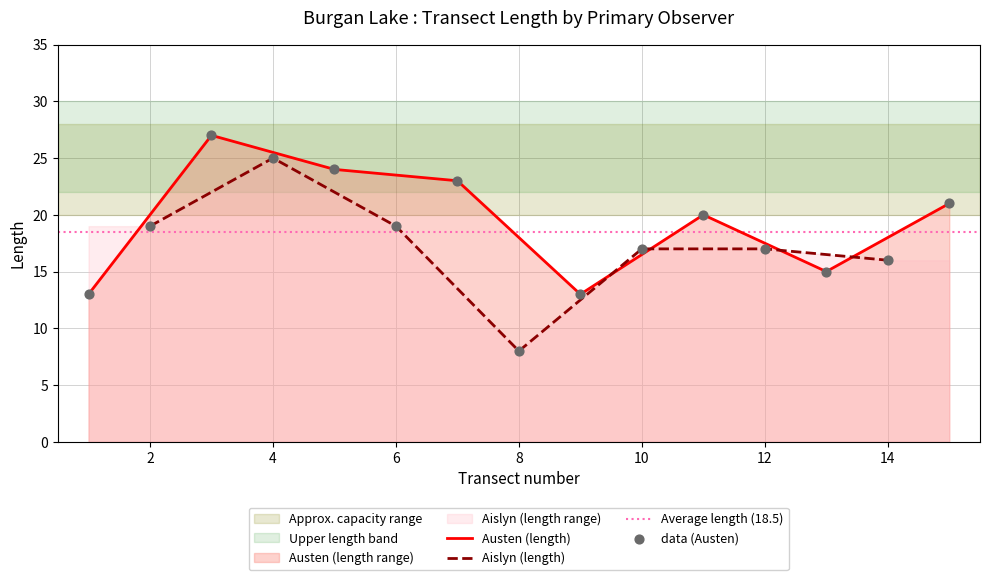

Is the value of Austen_length at 4 greater than the value of Aislyn_length at 8?

Yes